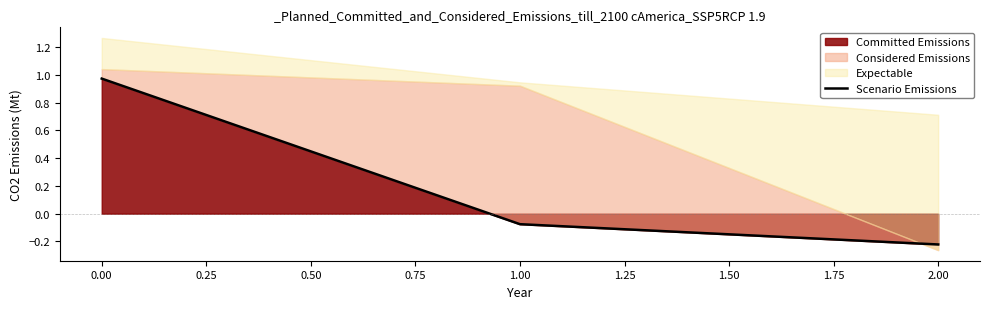

At which label is Committed Emissions closest to 0?

1.00